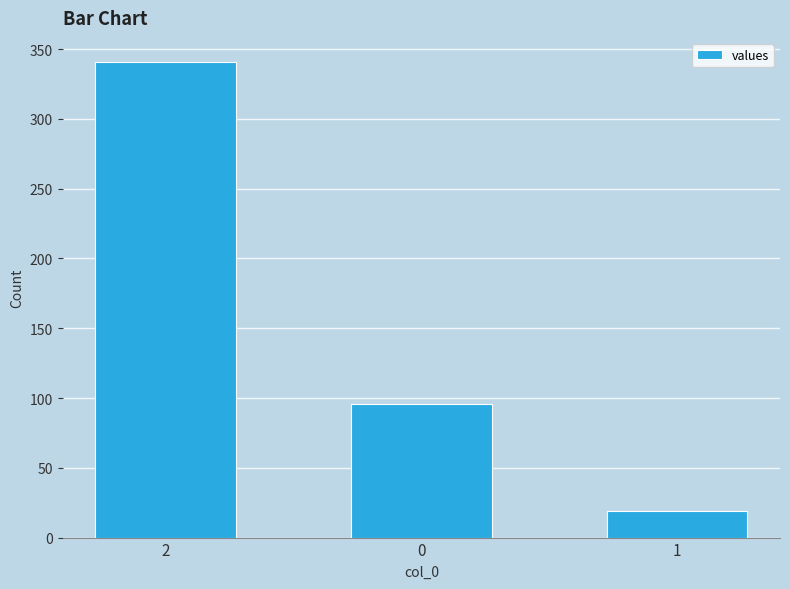

True or false: the data shows 96 at 0.

True